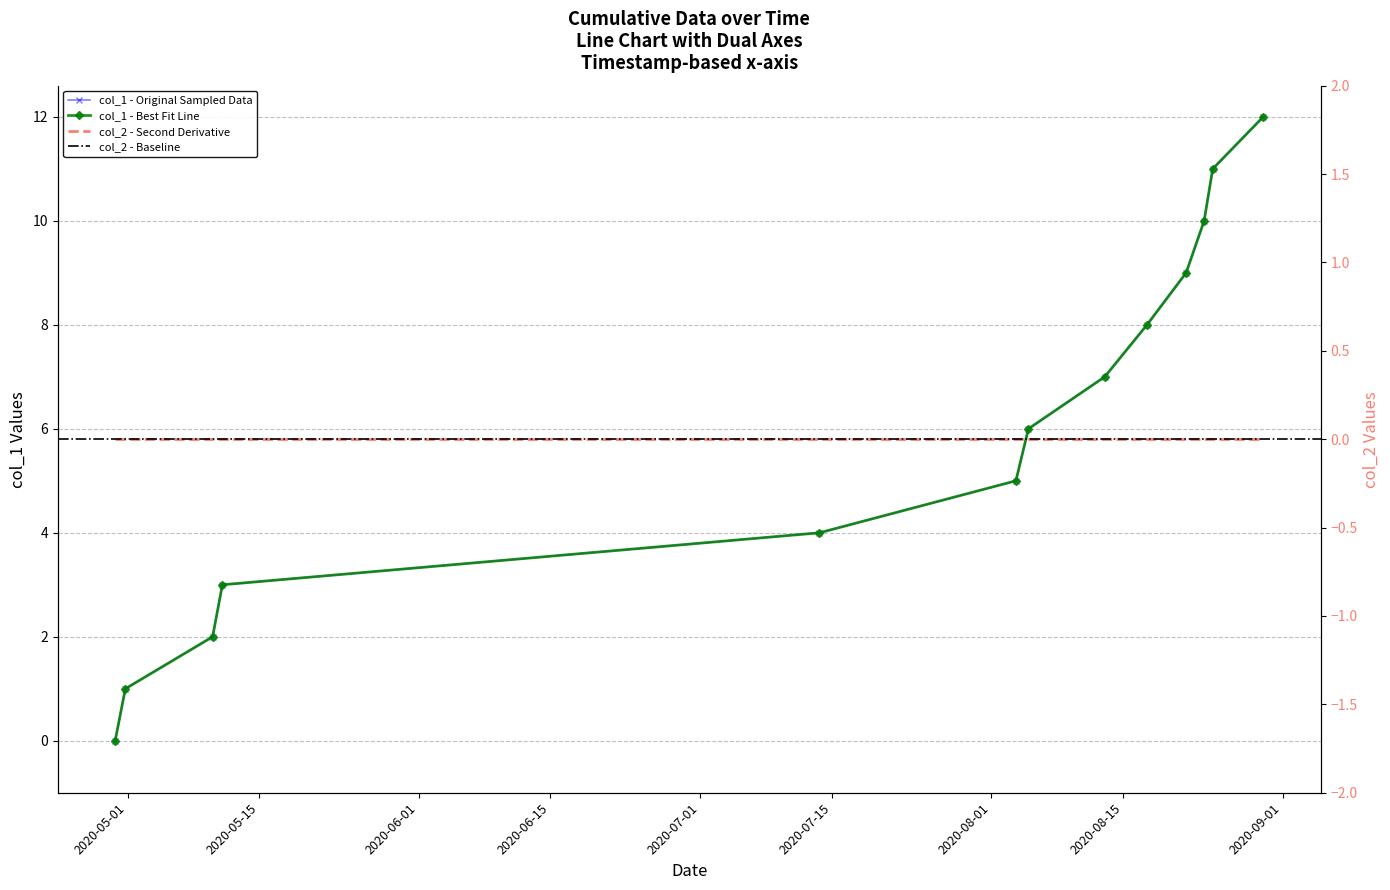

The value at 12 is 5. True or false?

False